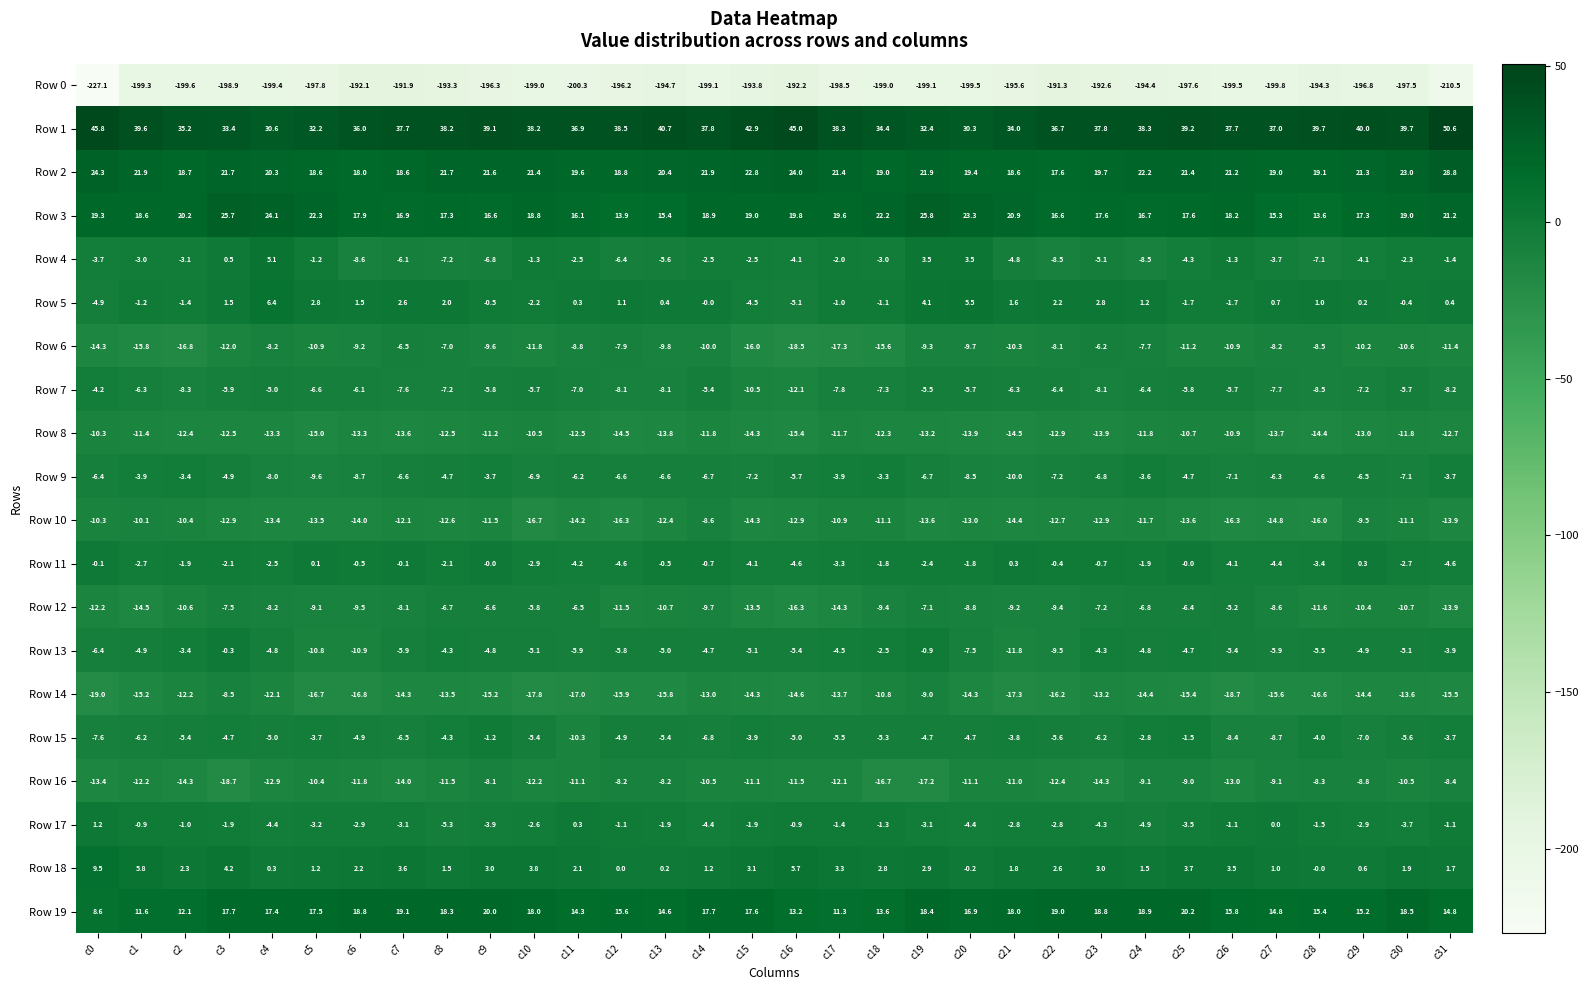

Which series changed the most between c10 and c14?

Row 10